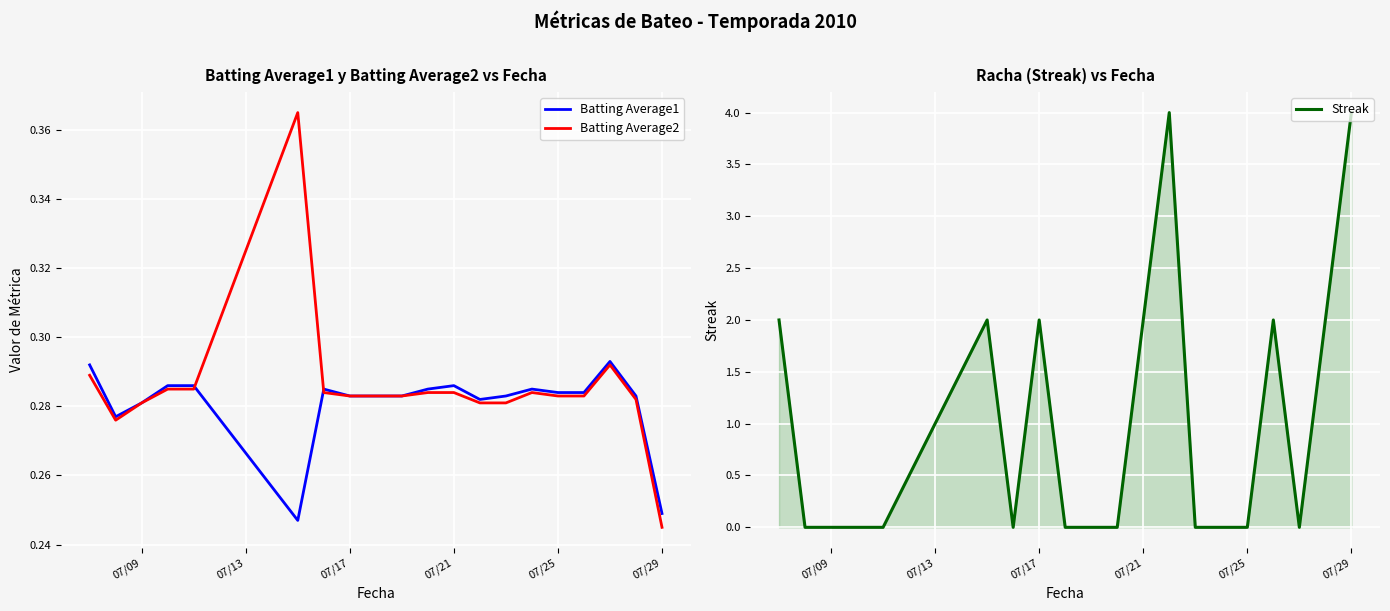

What are all the series names shown in the legend?

Batting Average1, Batting Average2, Streak